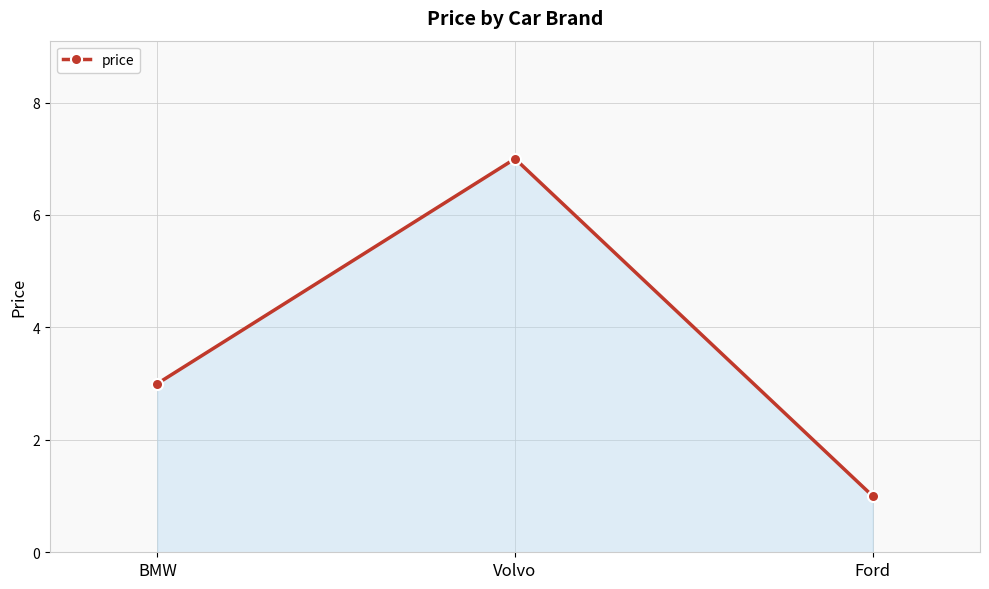

What is the sum of all values?

11